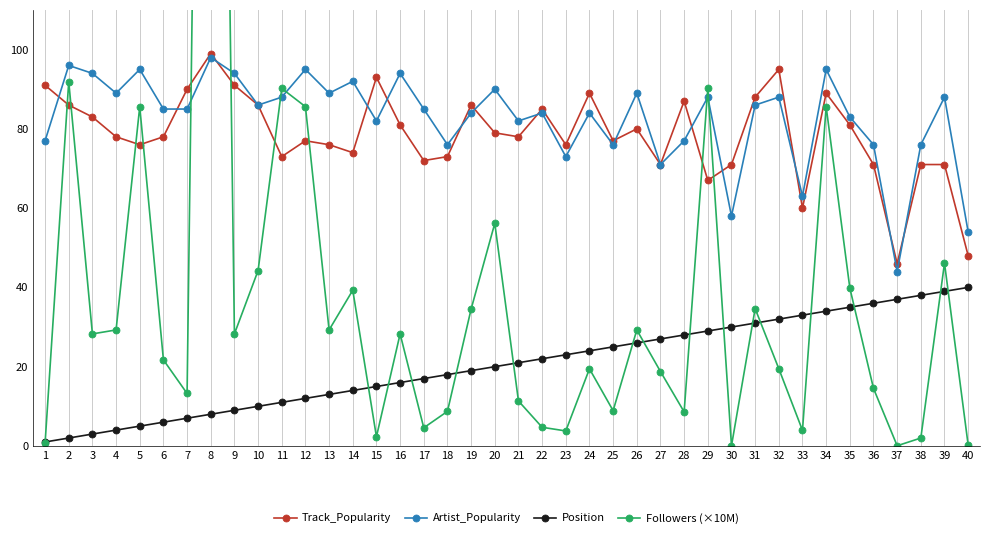

What is the difference between the maximum and minimum values in the Position series?

39.0